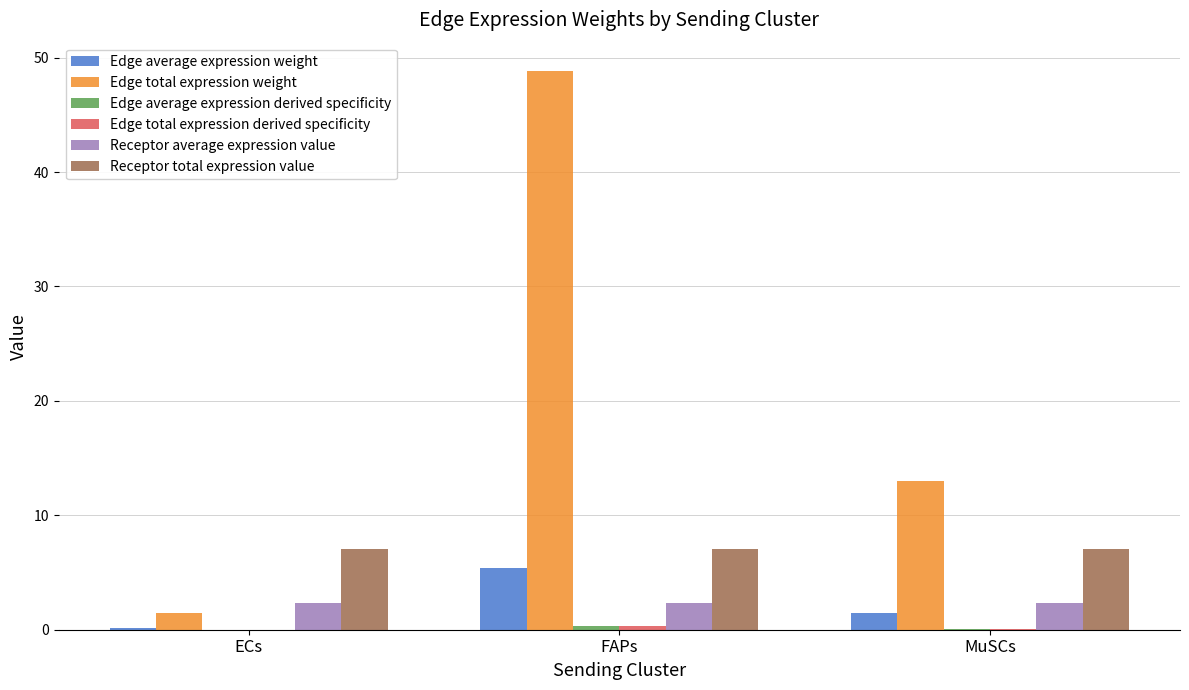

Between FAPs and MuSCs, which series saw the biggest shift?

Edge total expression weight